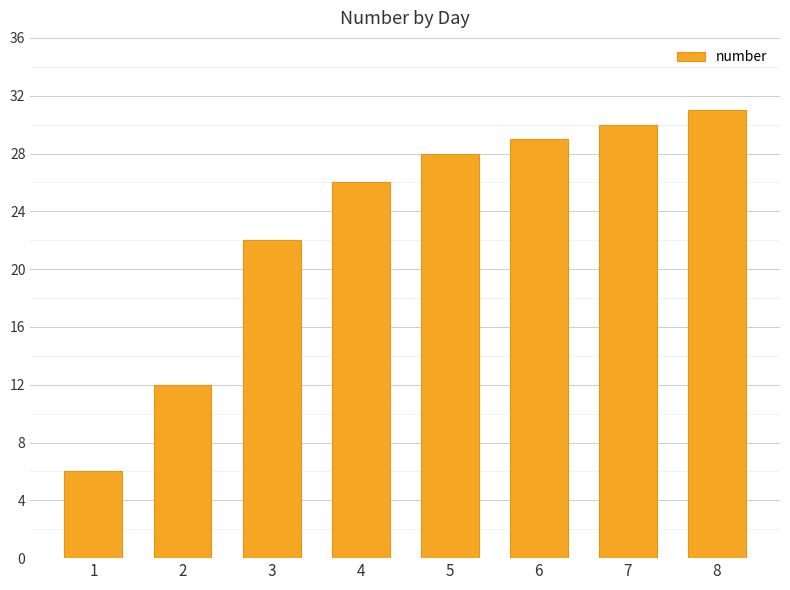

What is the difference between the values at 1 and 8?

25